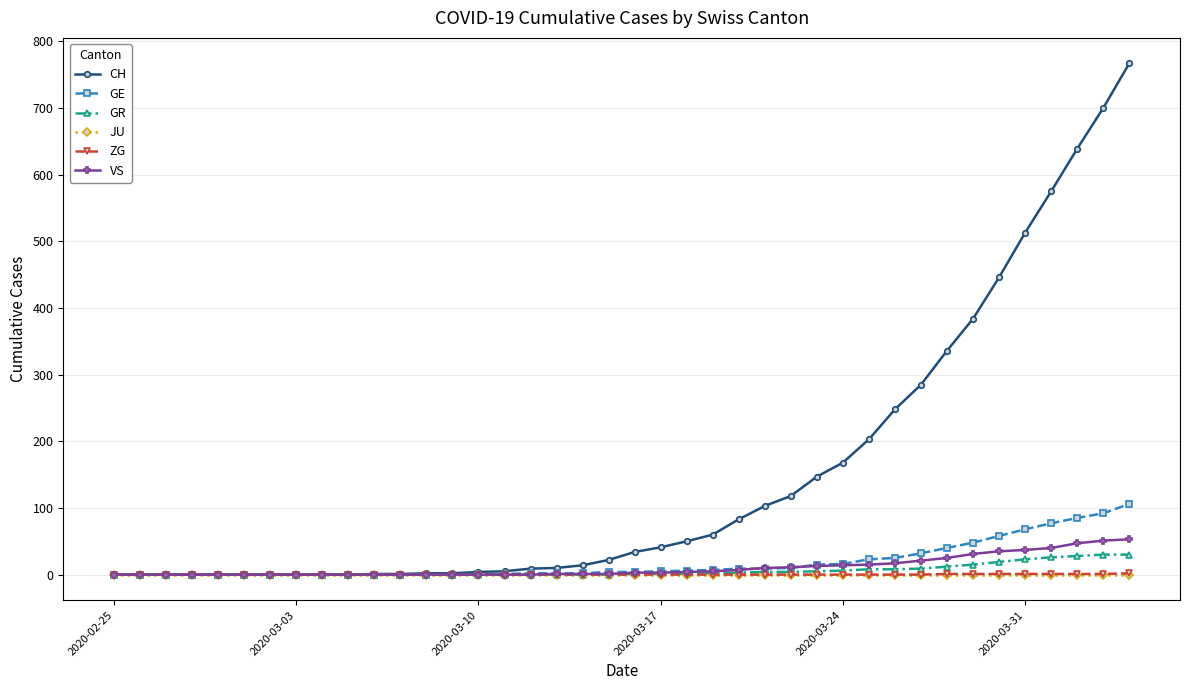

Which series has the largest total across all categories?

CH